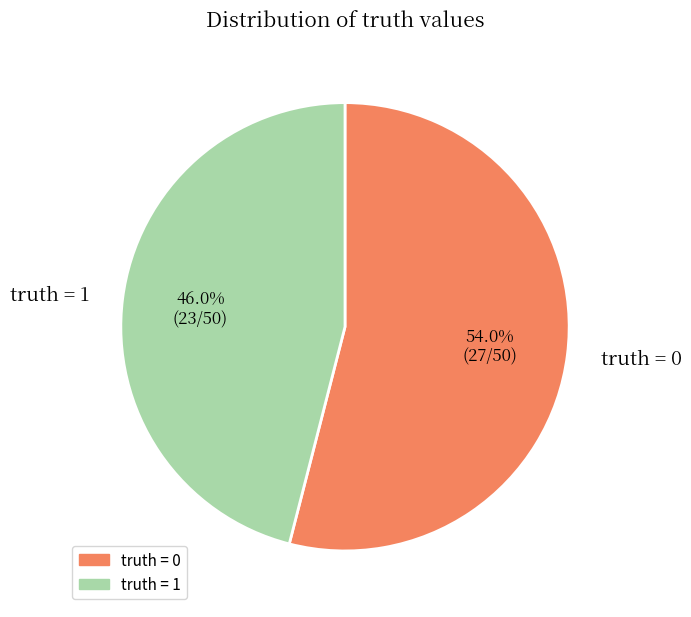

Which category has the biggest portion of the pie?

truth = 0